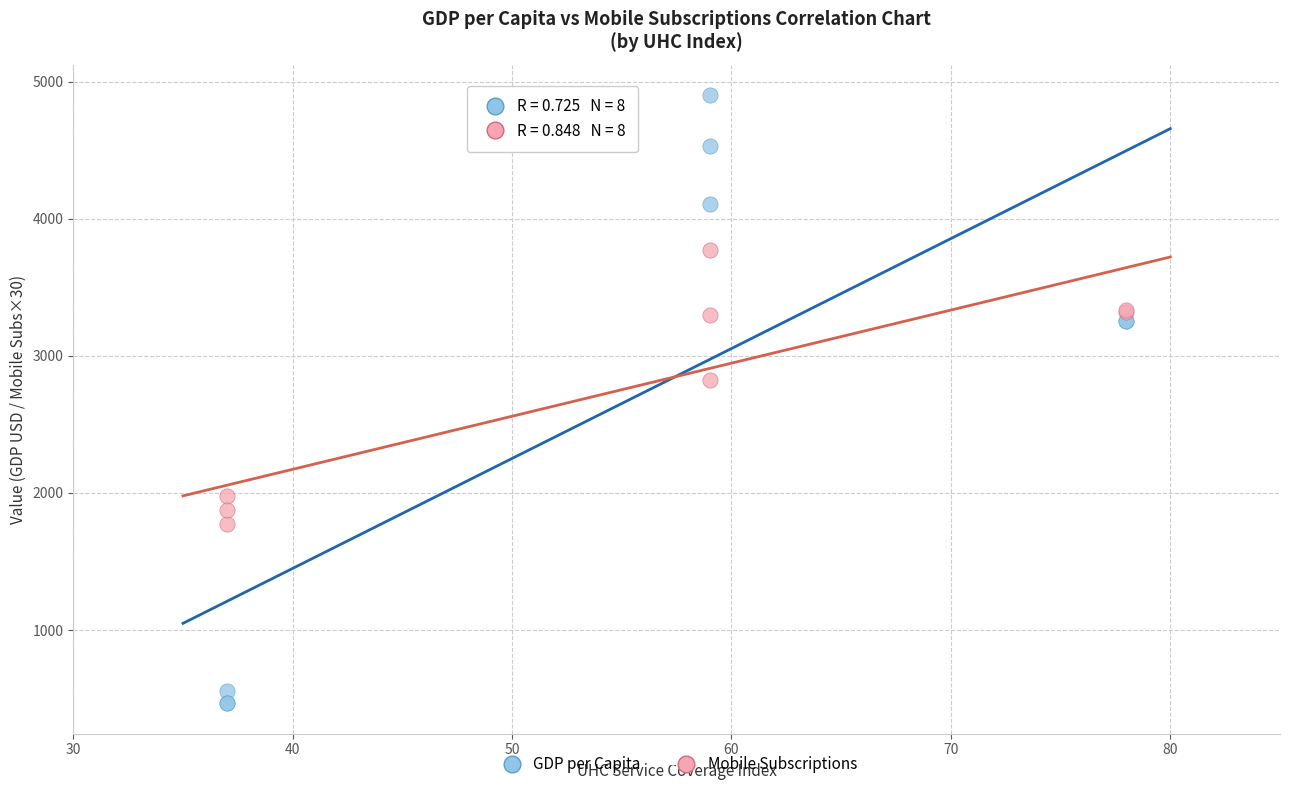

Across all series, what Y value is closest to 2683?

2825.3